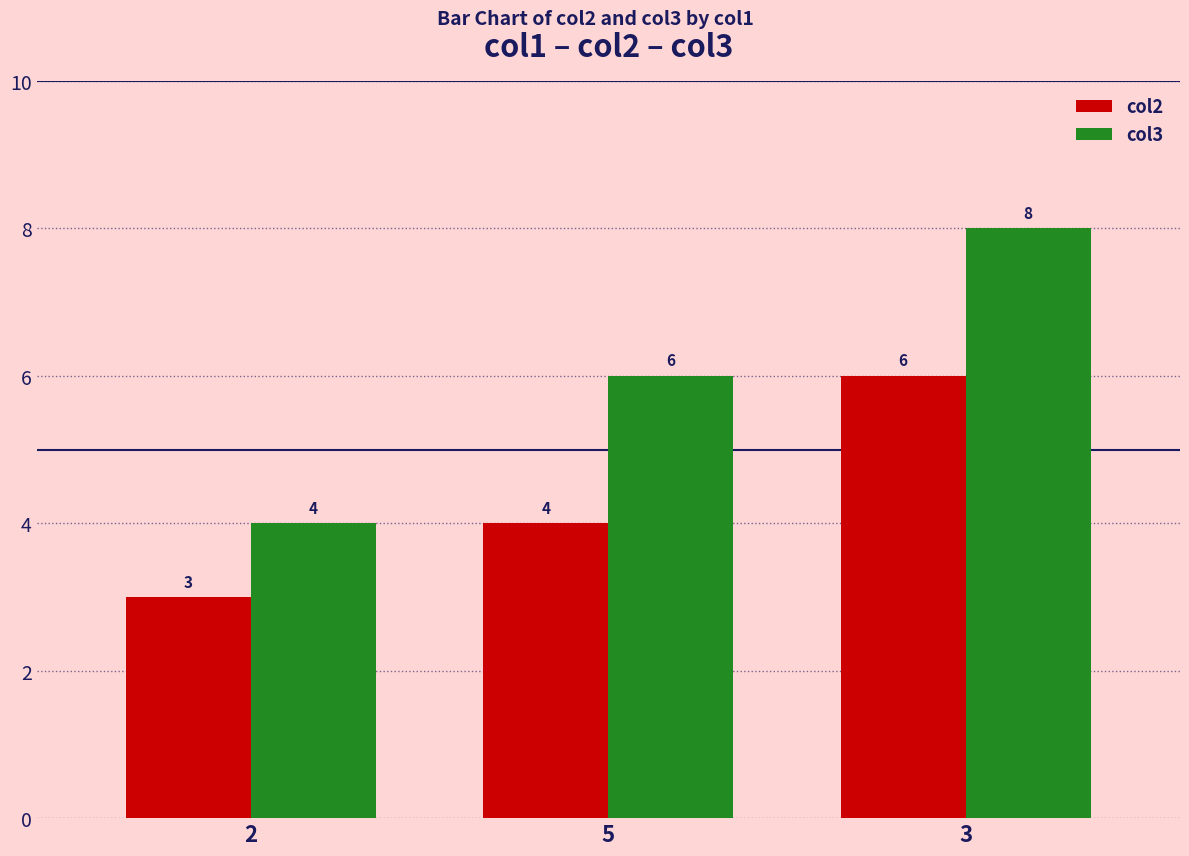

How many bars are there in total?

6